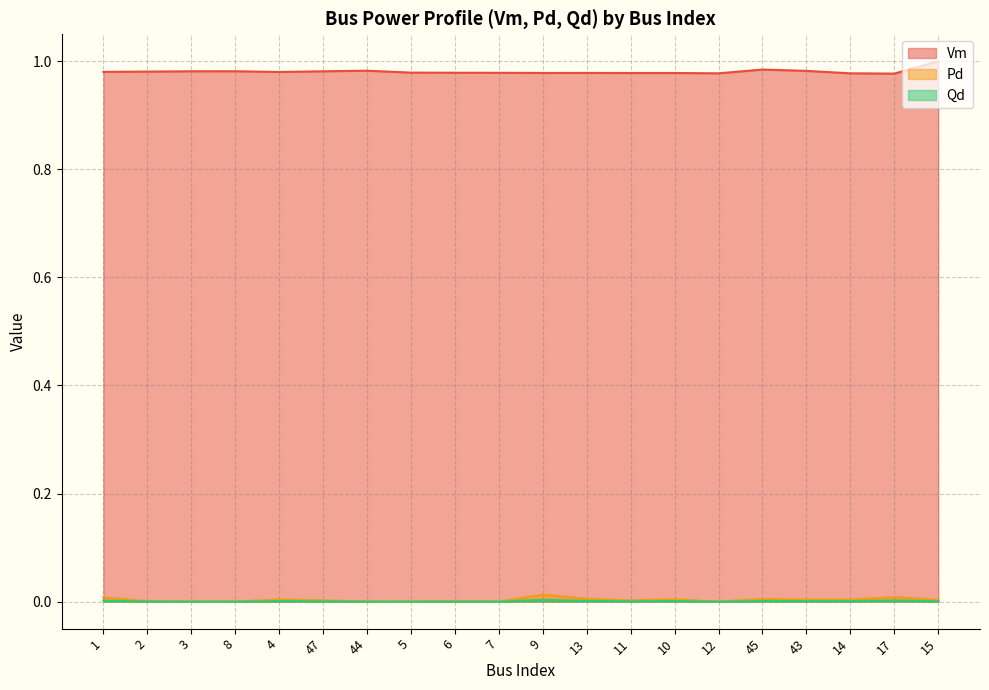

At which category does the chart reach its peak across all series?

15